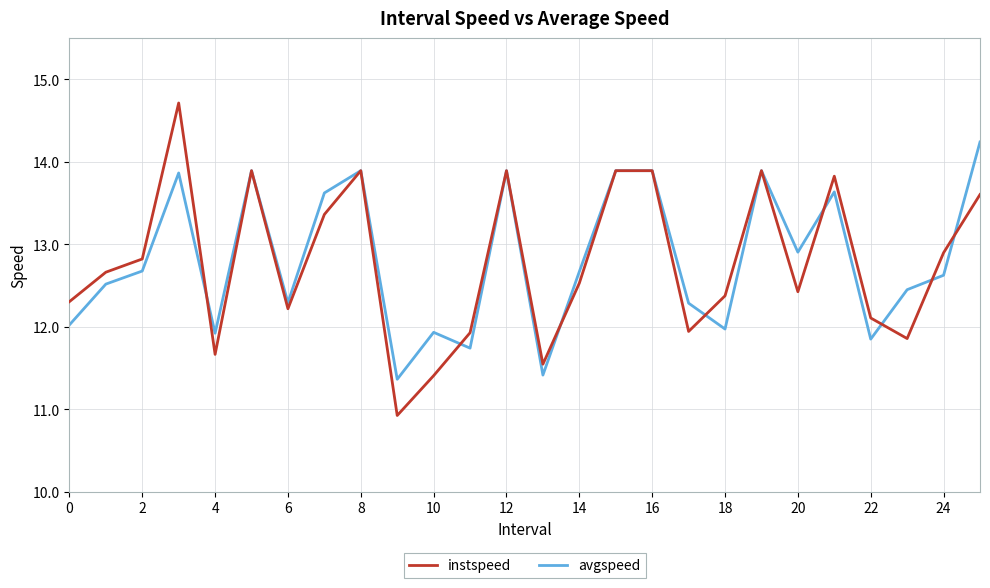

List the series in order of their peak value, highest first.

instspeed, avgspeed